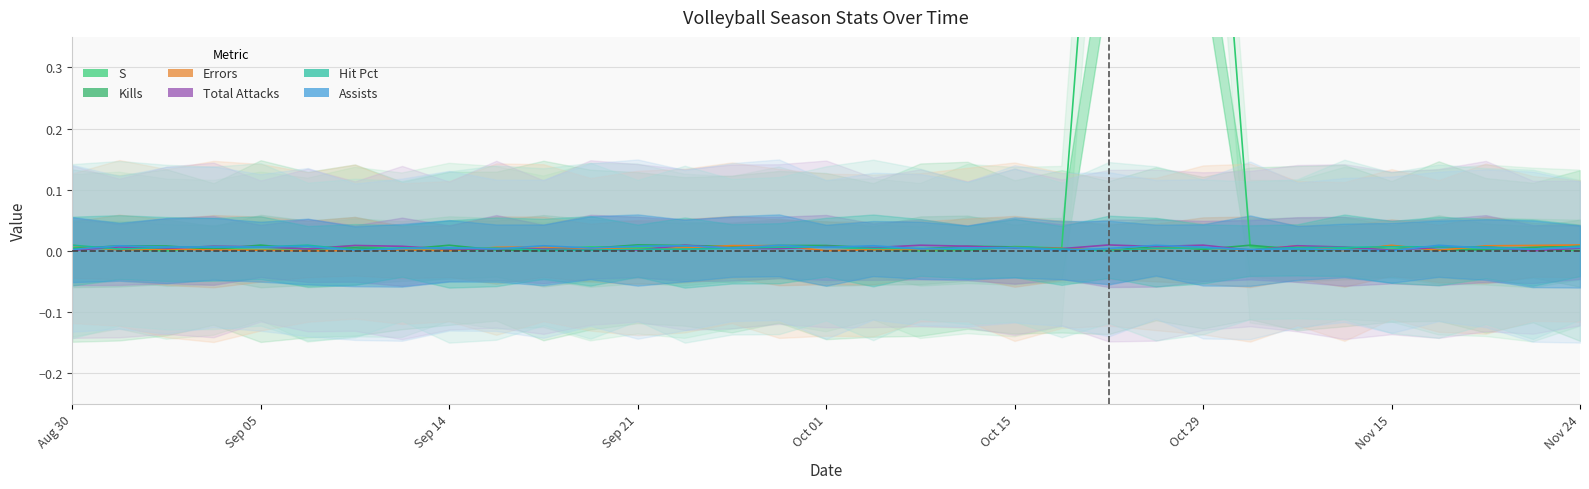

At 29, list the series in order from smallest to largest.

Errors, Kills, Total Attacks, S, Hit Pct, Assists